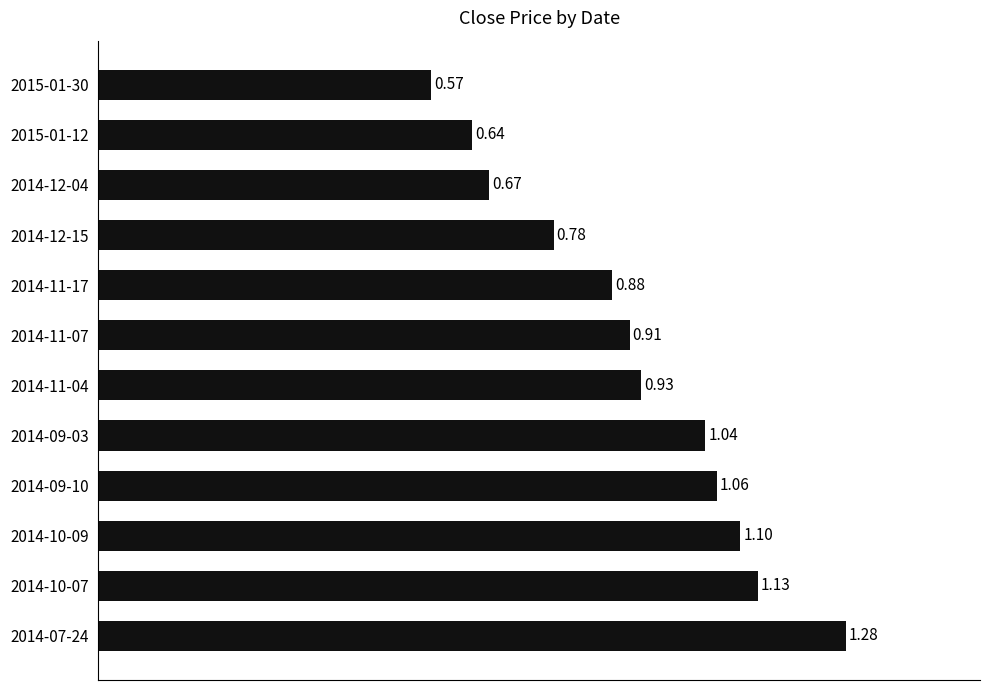

What is the difference between the second highest and second lowest values?

0.5